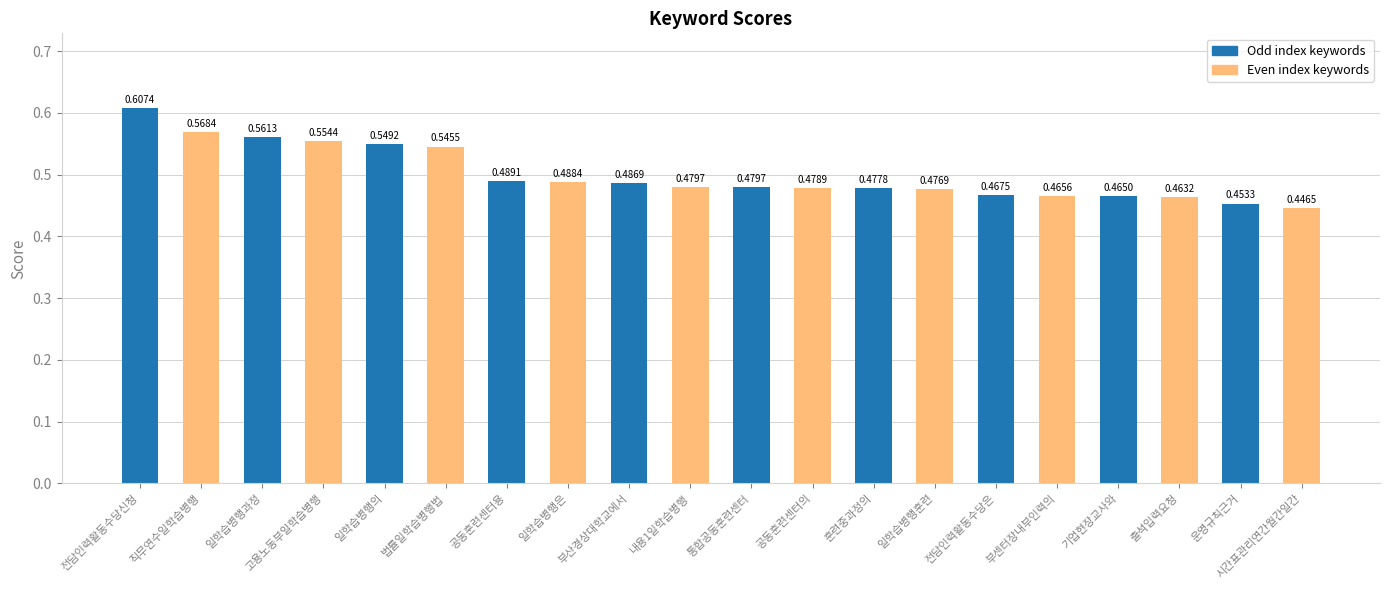

What is the difference between the second highest and second lowest values?

0.1